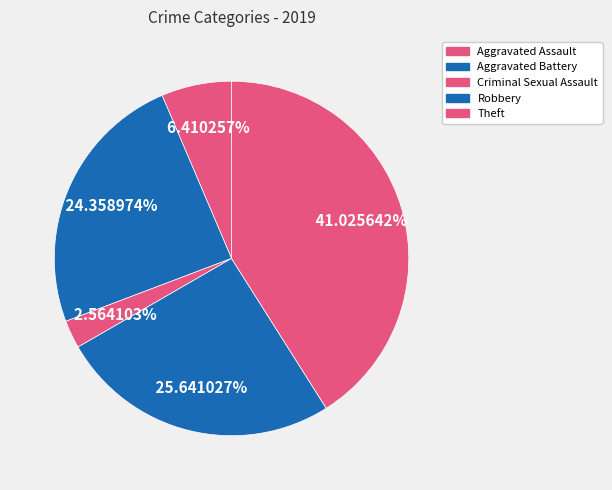

Which slice is the smallest?

Criminal Sexual Assault